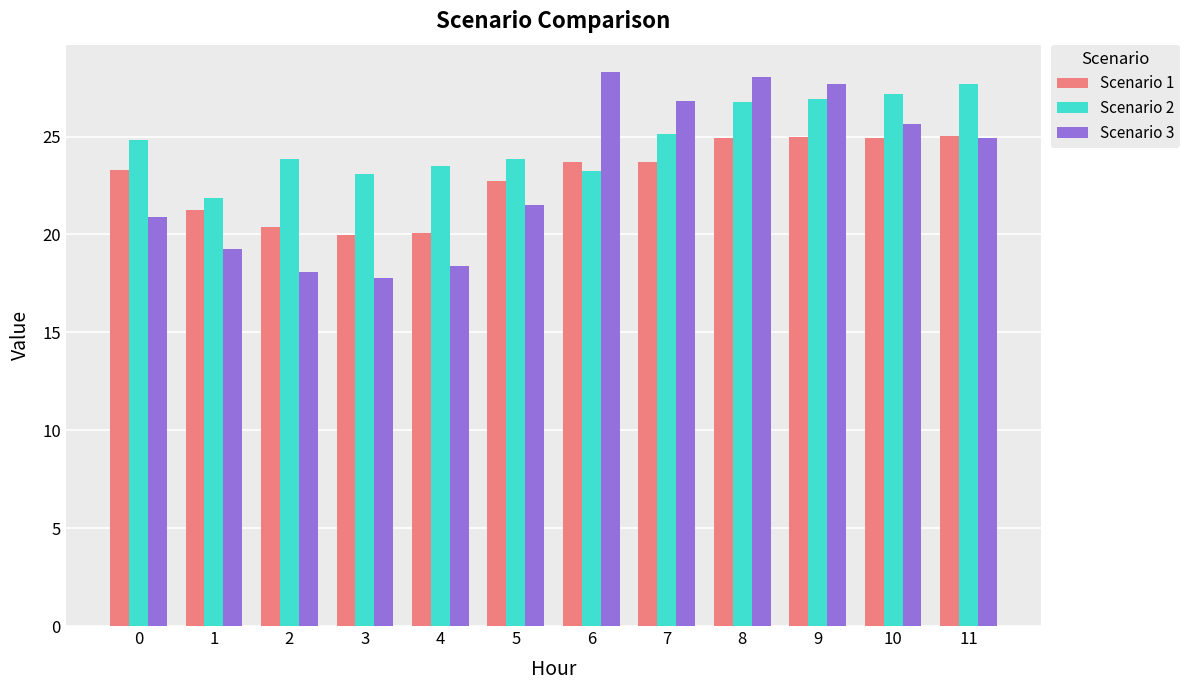

What is the maximum value shown in the chart?

28.3